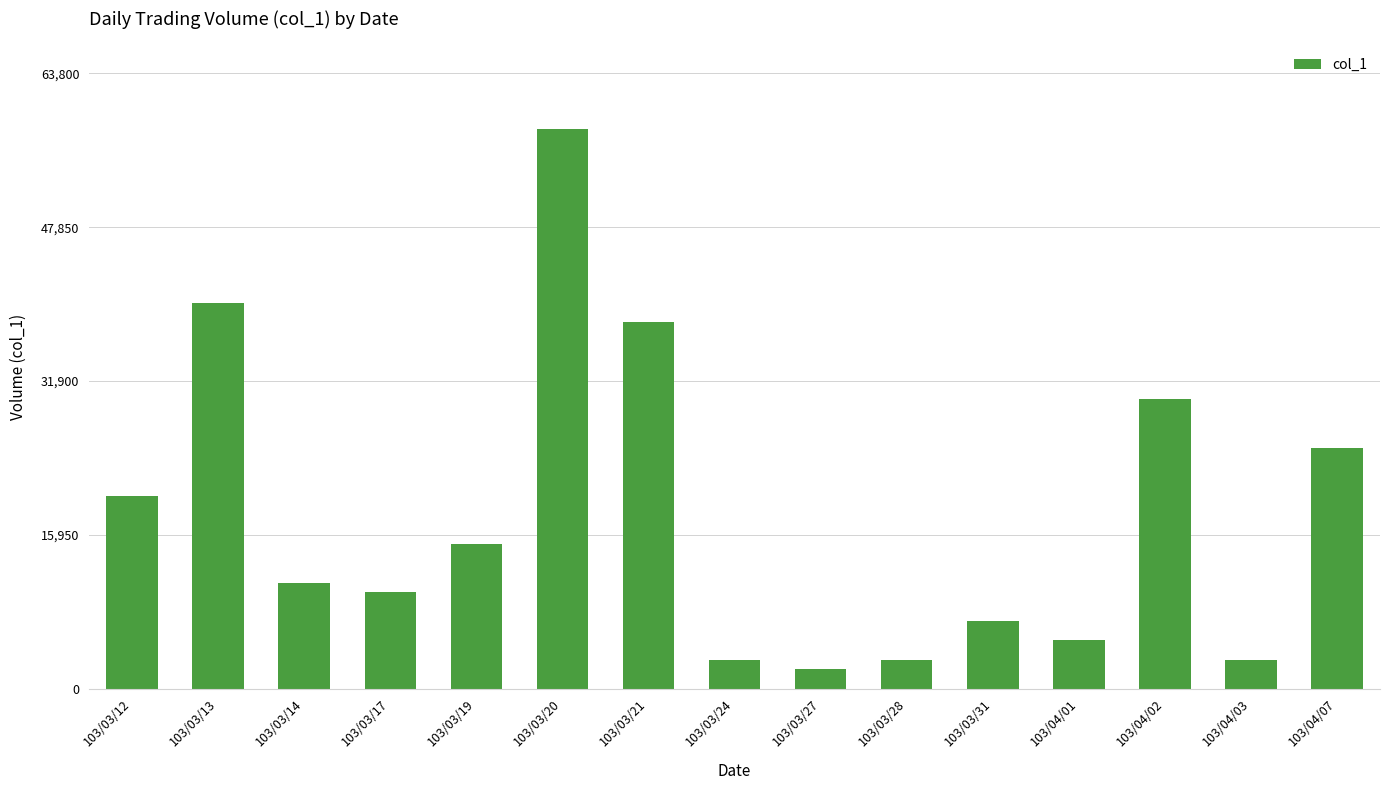

The value at 103/04/01 is 5000. True or false?

True